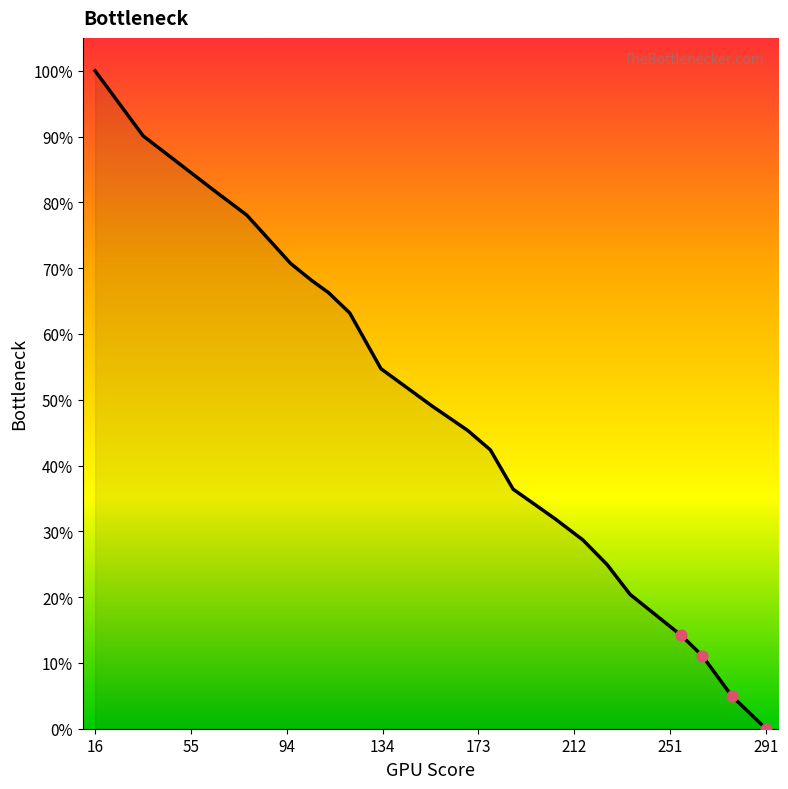

What is the difference between the maximum and minimum values?

100.0